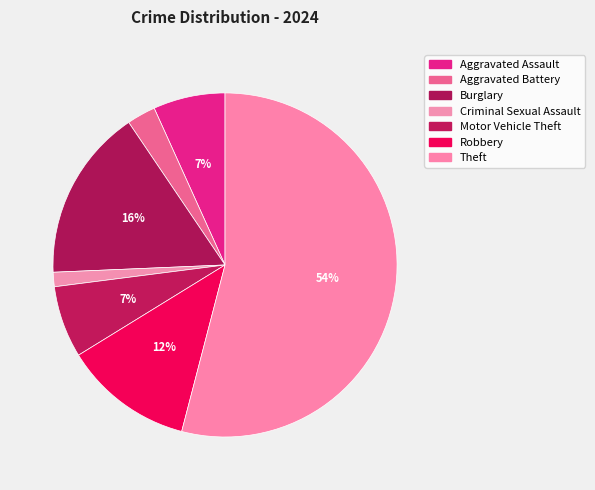

Is there a majority slice in this chart?

Yes